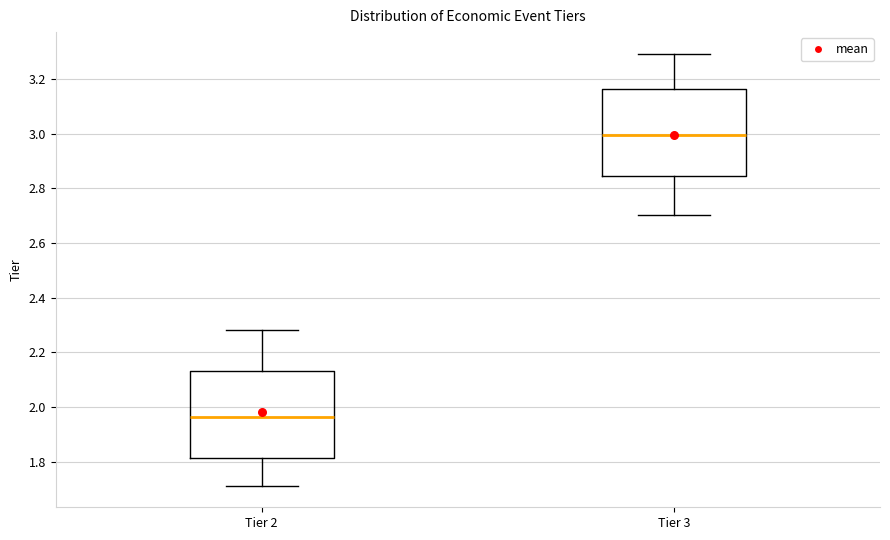

Reading left to right, transcribe this box plot: for each box, give where its median line is, the range the box spans, and where its two whiskers end, as read against the y-axis. The values are not printed on the chart, so give them approximately, as read against the axis.

Tier 2: median 1.96, box 1.82 to 2.14, whiskers 1.72 to 2.28
Tier 3: median 3.00, box 2.84 to 3.16, whiskers 2.70 to 3.30